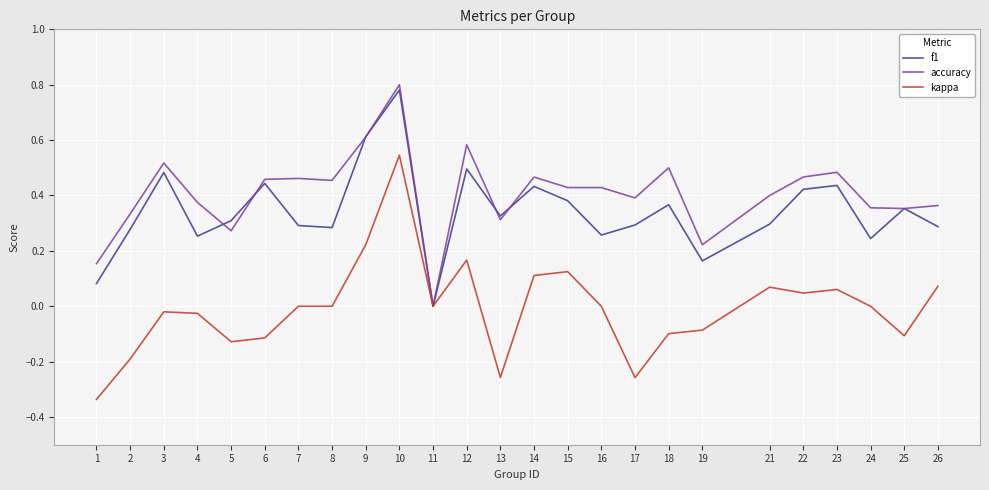

The f1 series shows 0.1 at 3. True or false?

False